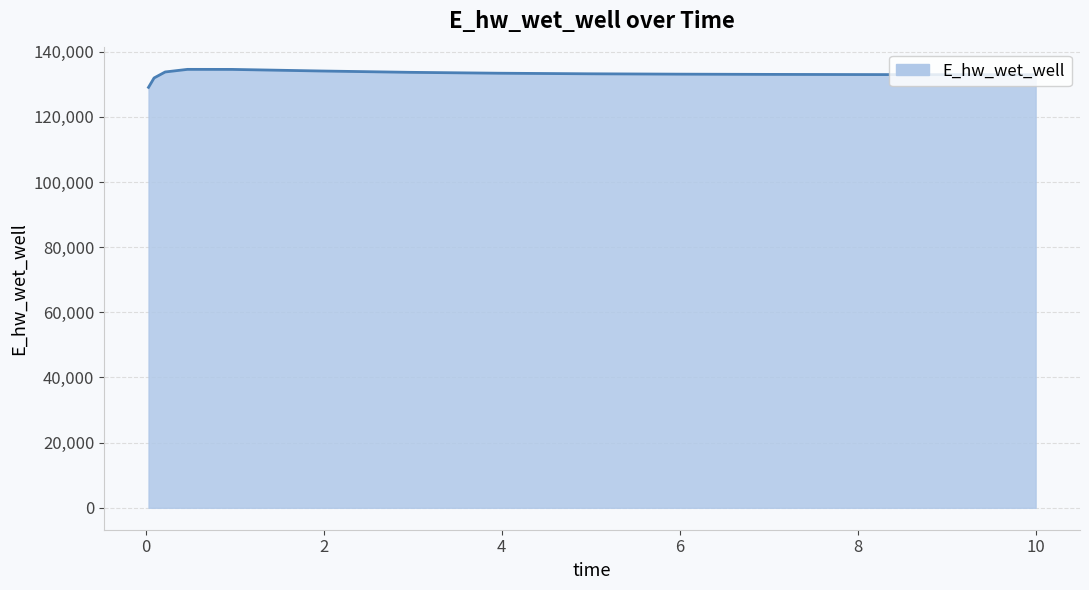

What is the maximum value shown in the chart?

134565.8